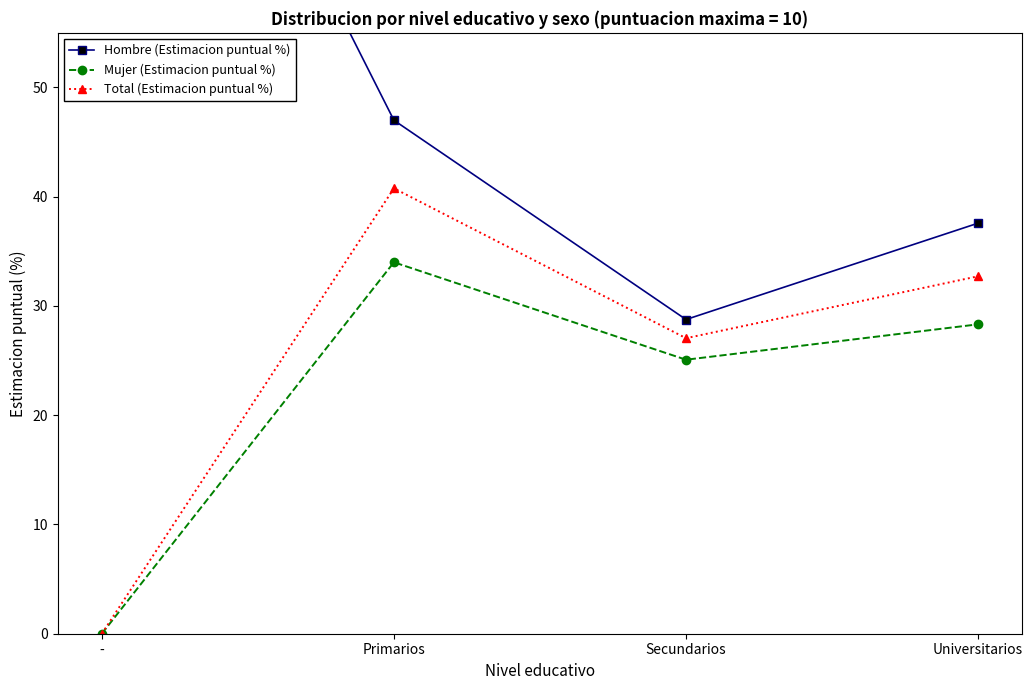

Which category has the highest value in the Hombre (Estimacion puntual %) series?

-